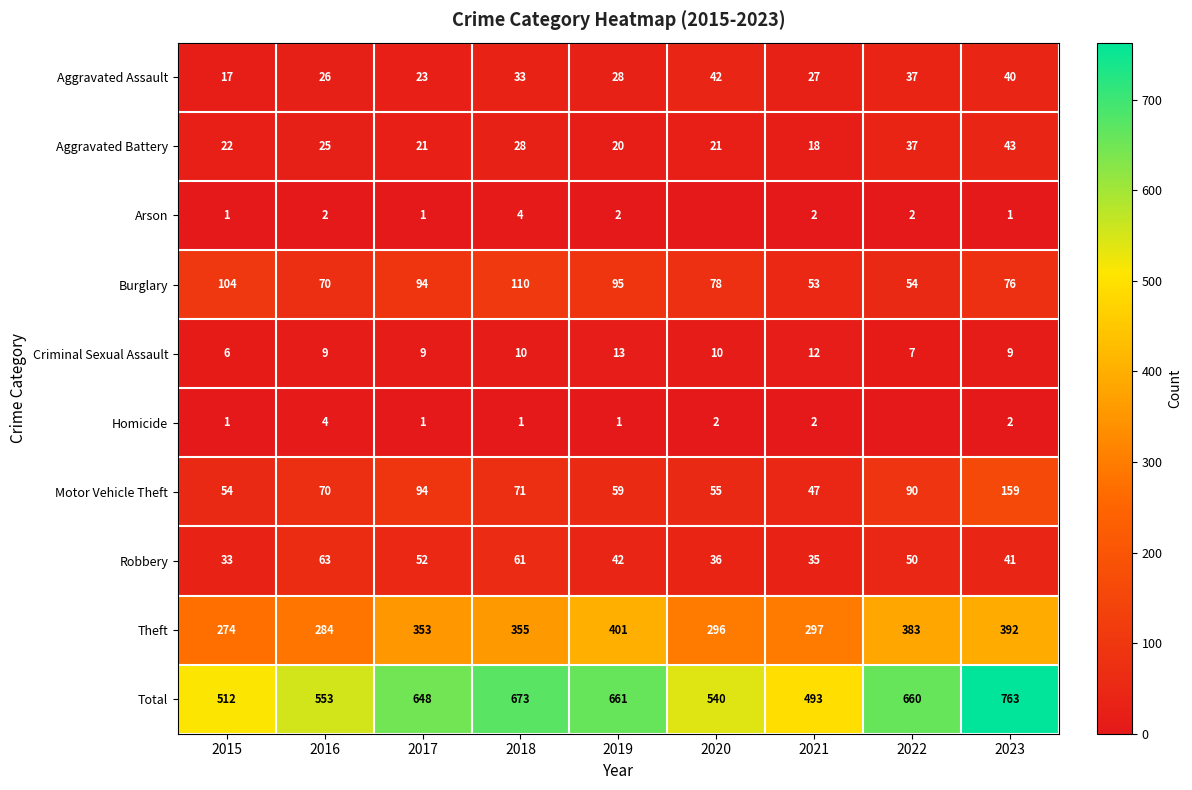

What is the greatest value displayed?

763